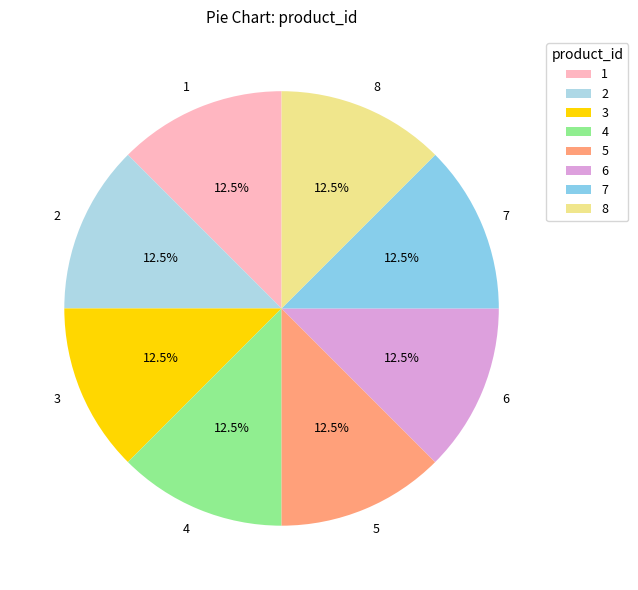

Is the sum of 1 and 3 greater than half?

No